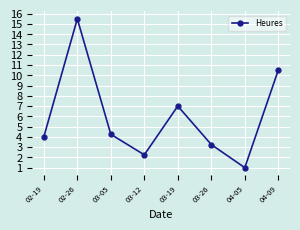

List the labels in order of value, smallest first.

04-05, 03-12, 03-26, 02-19, 03-05, 03-19, 04-09, 02-26